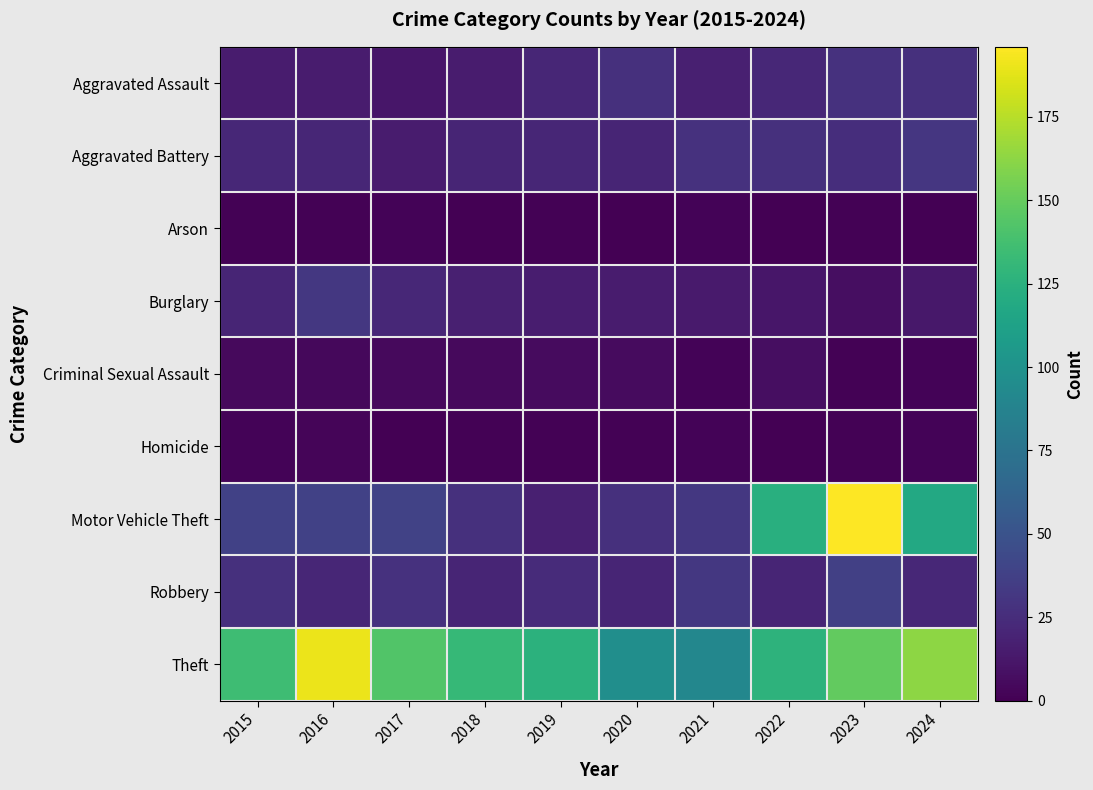

What is the greatest value displayed?

196